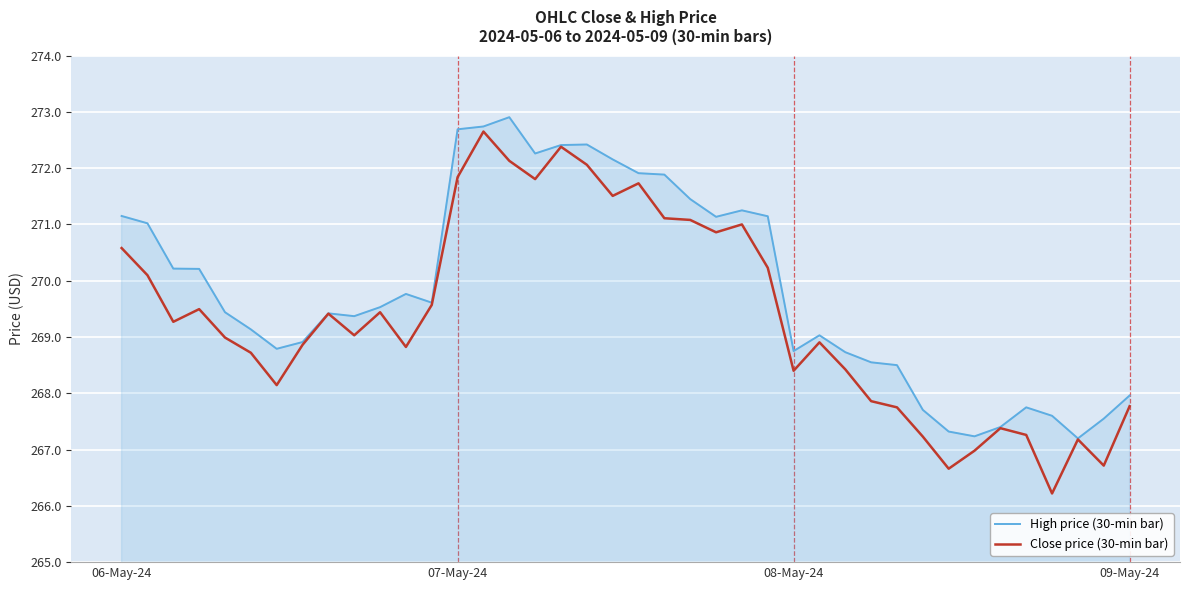

What is the average value of the Close price (30-min bar) series?

269.4